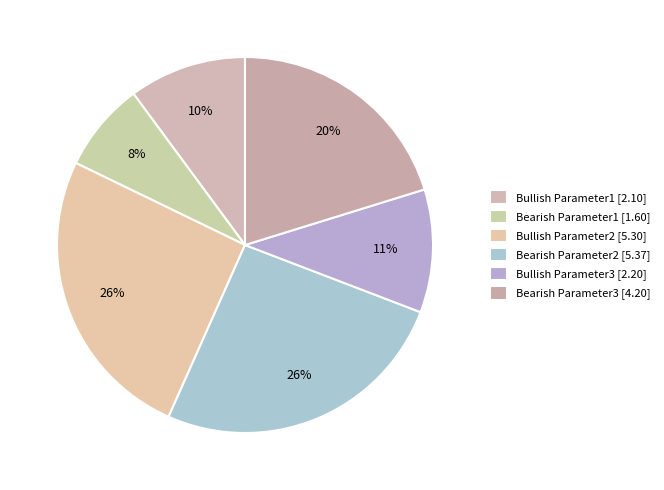

Is it true that Bearish Parameter2 is 26% of the pie?

True